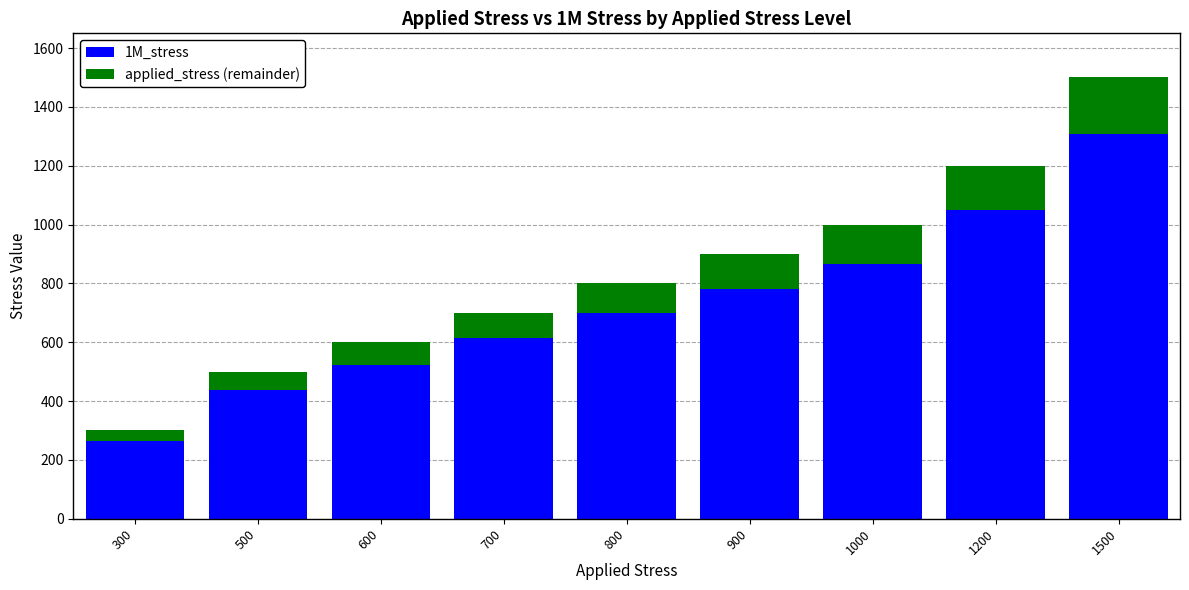

What is the difference between the 1M_stress values at 900 and 500?

345.0